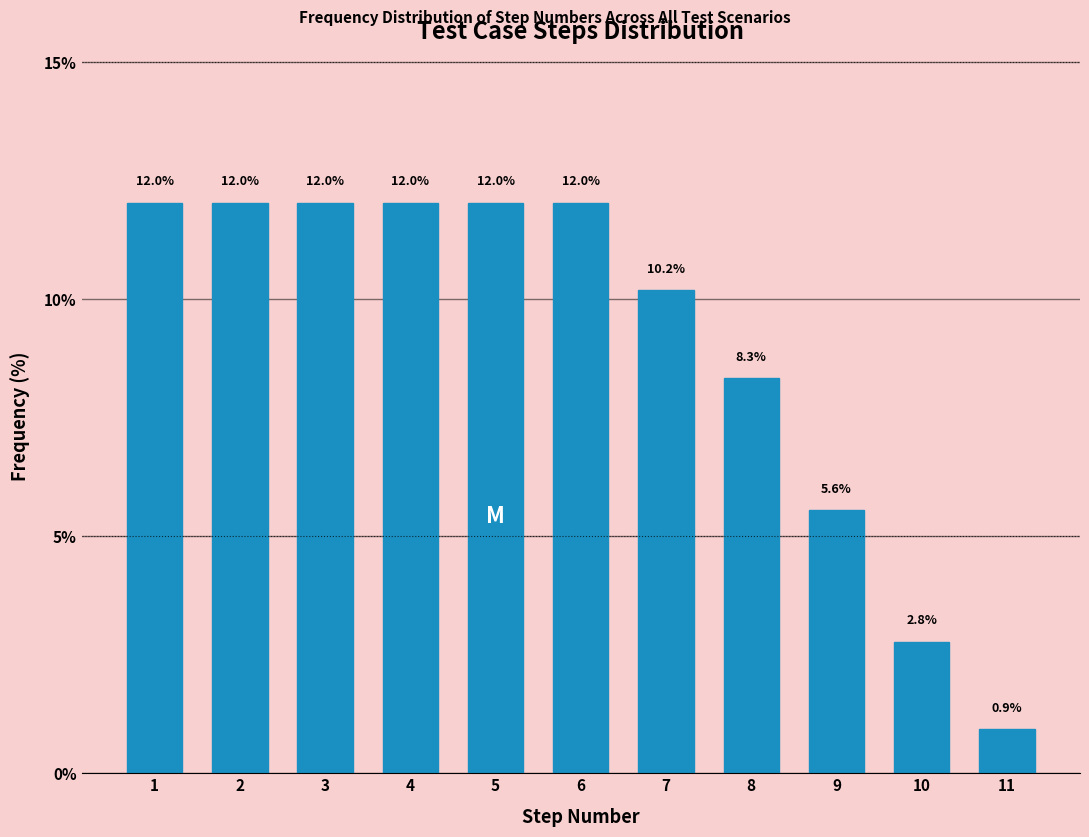

Reading left to right, list all the values displayed in this chart.

12.0	12.0	12.0	12.0	12.0	12.0	10.2	8.3	5.6	2.8	0.9